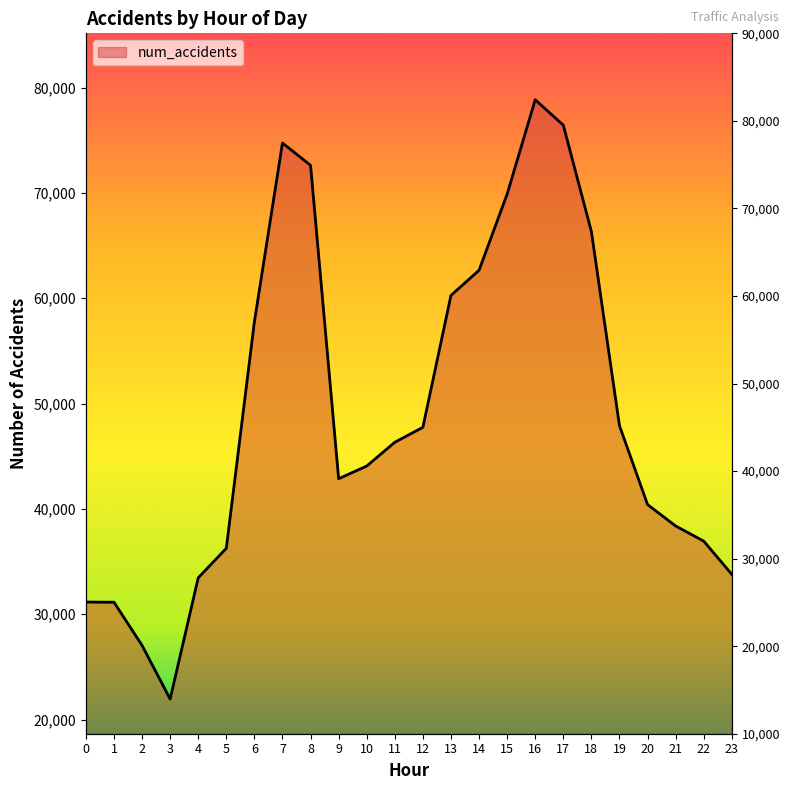

What is the sum of all values?

1178913